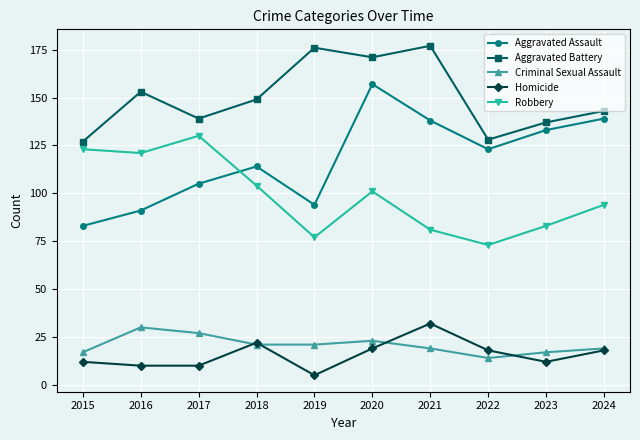

What is the difference between the second highest and minimum values in the Aggravated Assault series?

56